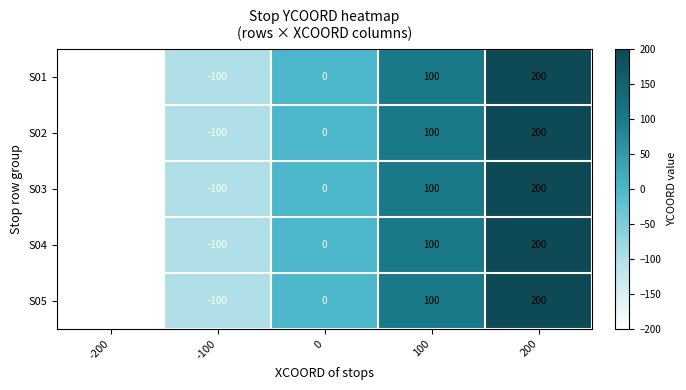

List the labels in order of S04 value, smallest first.

-200, -100, 0, 100, 200